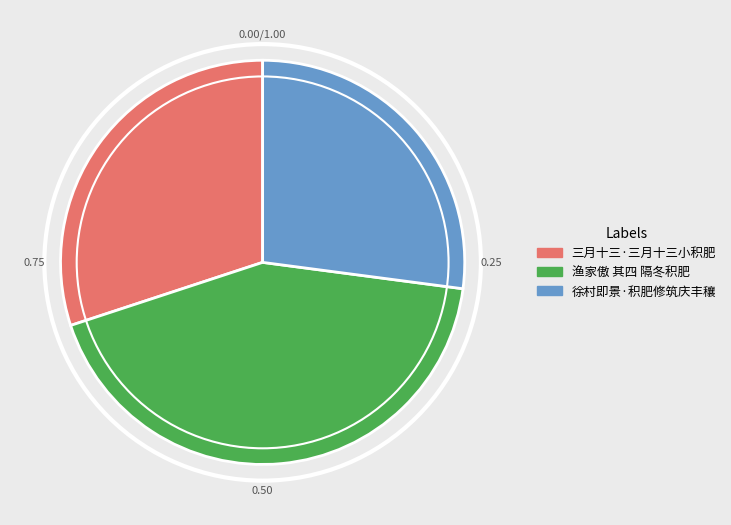

Between 徐村即景·积肥修筑庆丰穰 and 三月十三·三月十三小积肥, which is larger?

三月十三·三月十三小积肥